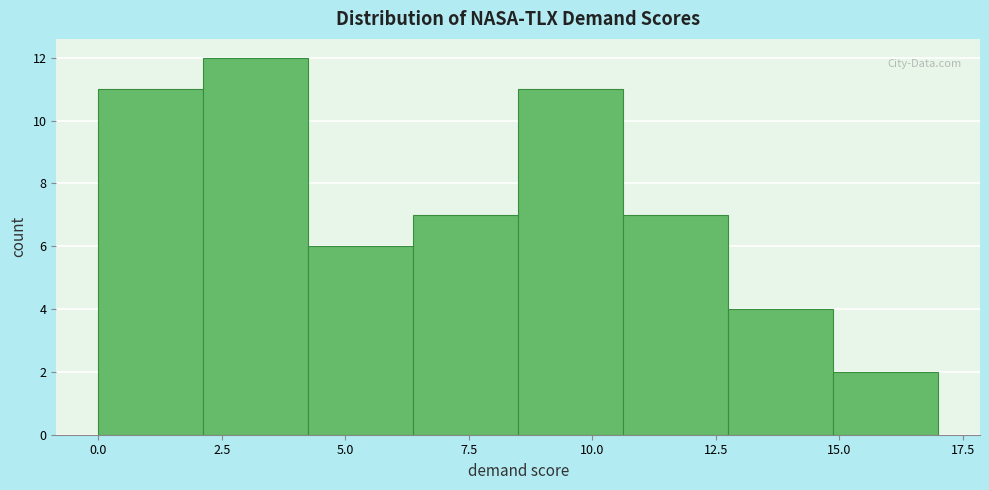

Which range on the x-axis has the tallest bar?

2.0 to 4.5